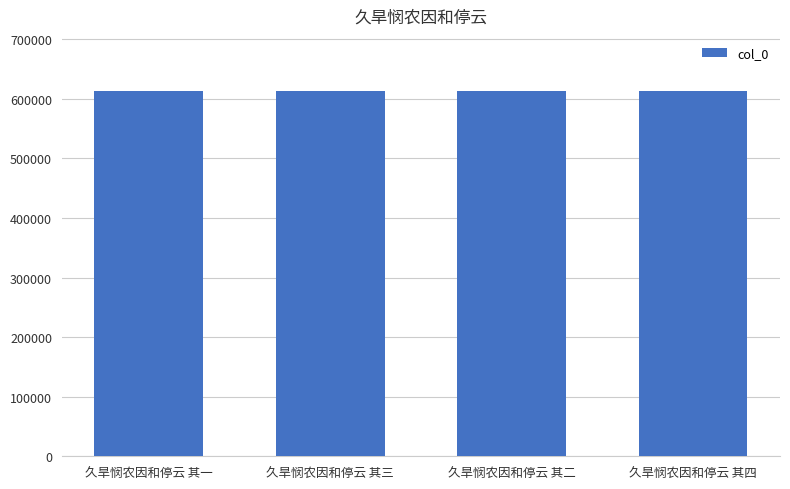

How many distinct data groups are displayed?

1